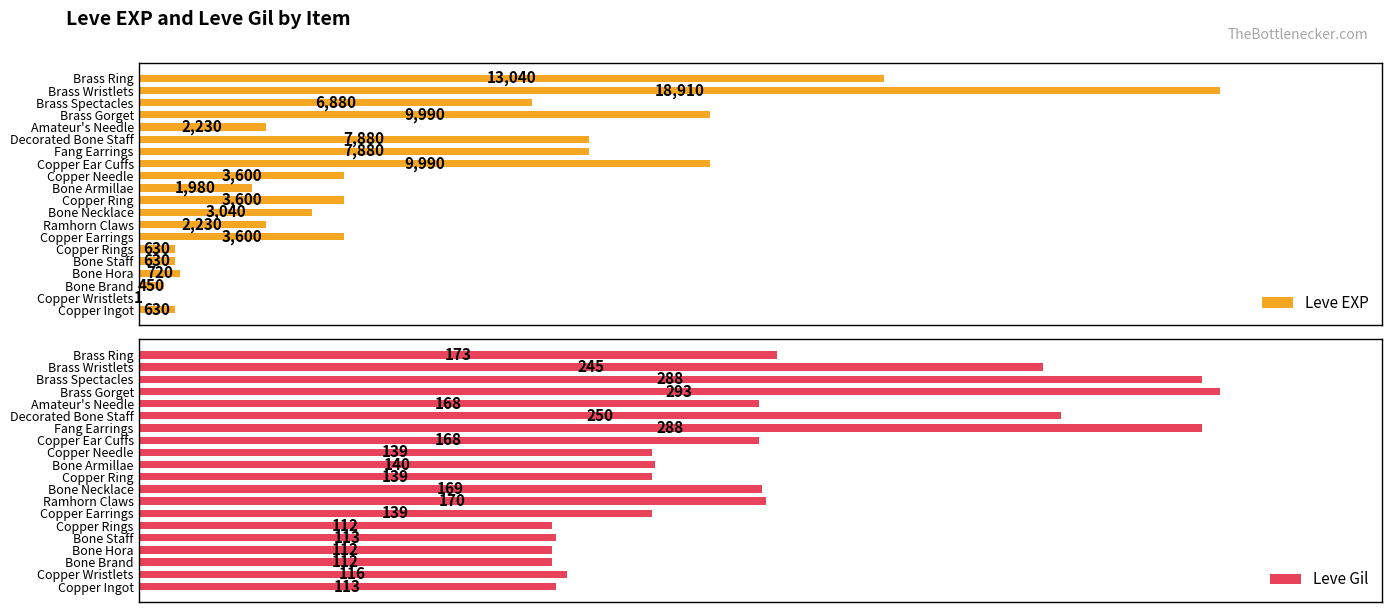

Rank the series by their average value, from lowest to highest.

Leve Gil, Leve EXP